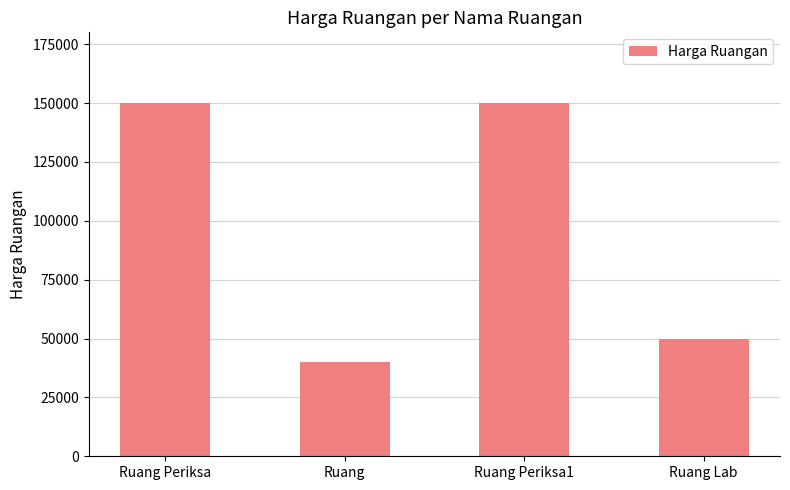

What is the minimum value shown in the chart?

40000